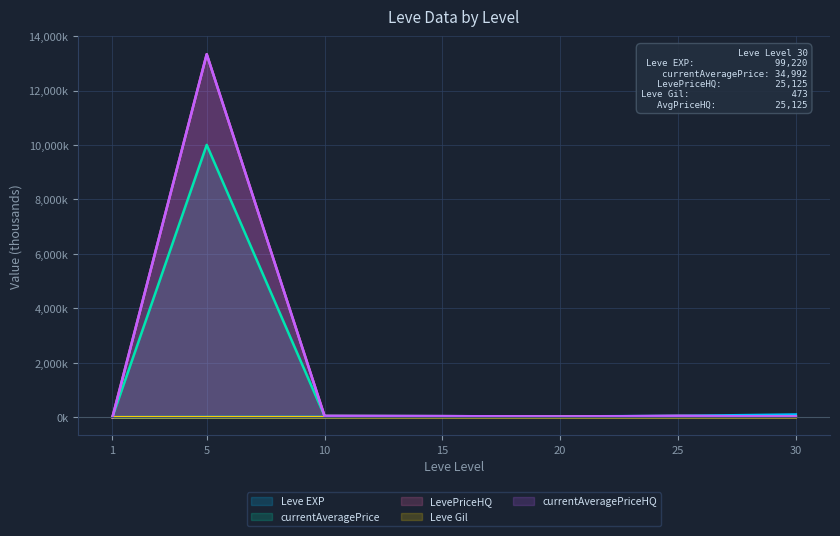

At which category is the sum across all series the highest?

5